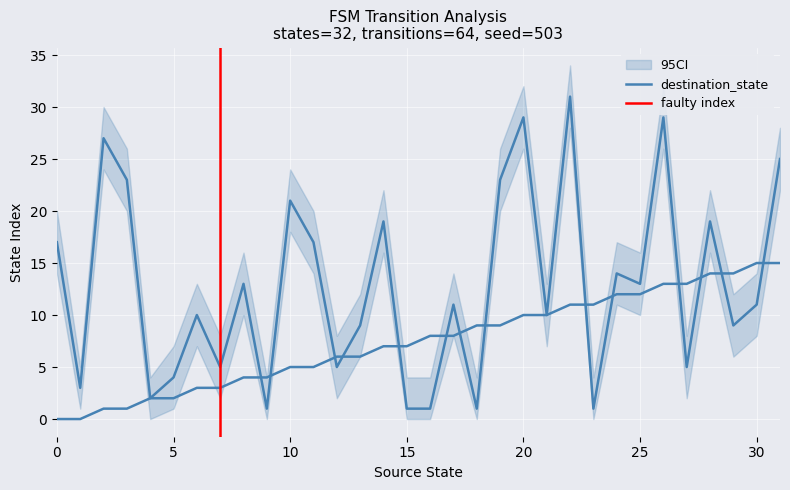

Reading left to right, extract all data points from this chart.

source_state: 0	0	1	1	2	2	3	3	4	4	5	5	6	6	7	7	8	8	9	9	10	10	11	11	12	12	13	13	14	14	15	15
destination_state: 17	3	27	23	2	4	10	5	13	1	21	17	5	9	19	1	1	11	1	23	29	10	31	1	14	13	29	5	19	9	11	25